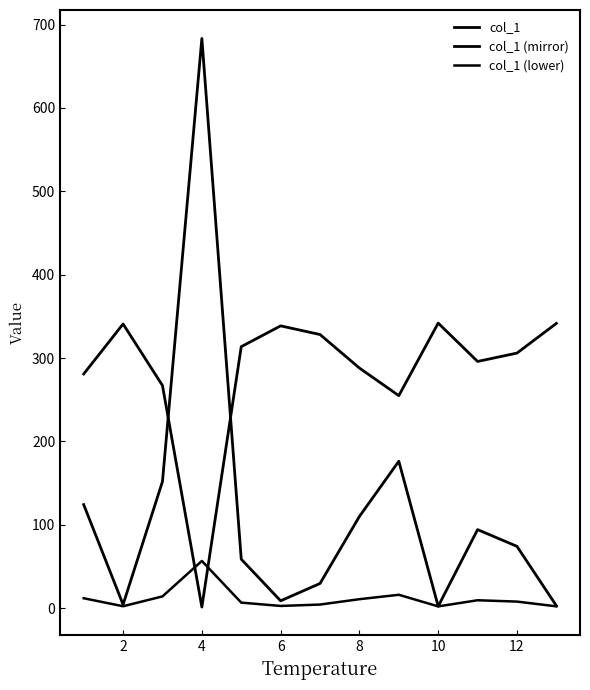

Is this an area chart (filled region under the line)?

No